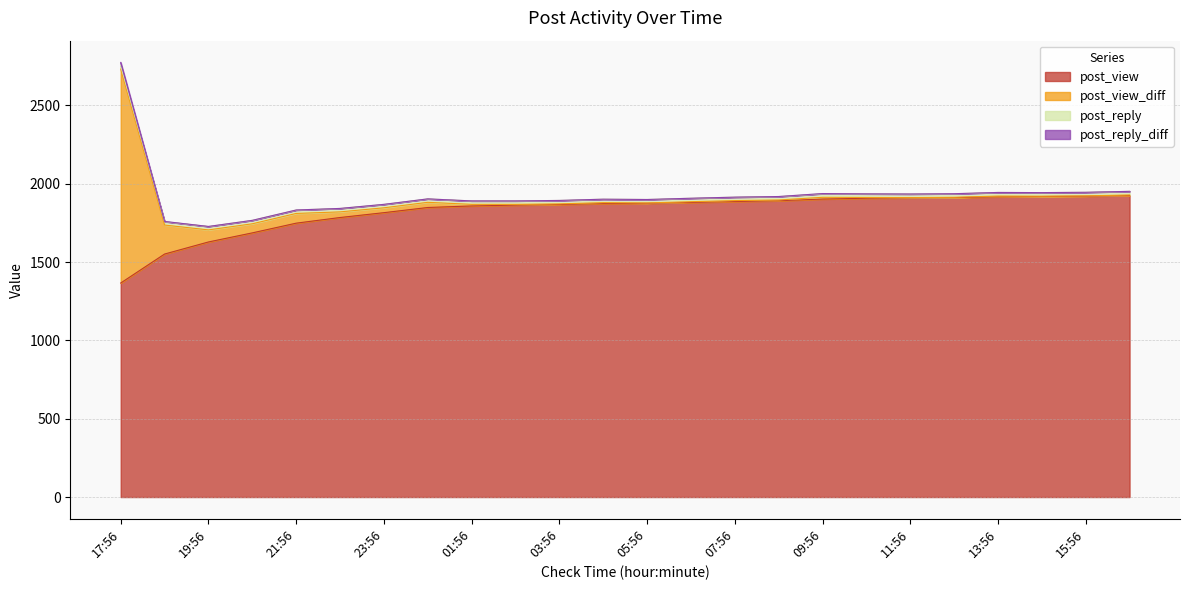

Reading right to left, transcribe all the data shown in this chart.

post_view: 16:56=1924	15:56=1920	14:56=1918	13:56=1916	12:56=1911	11:56=1909	10:56=1907	09:56=1902	08:56=1891	07:56=1886	06:56=1880	05:56=1875	04:56=1873	03:56=1867	02:56=1863	01:56=1858	00:56=1848	23:56=1815	22:56=1784	21:56=1748	20:56=1686	19:56=1628	18:56=1551	17:56=1366
post_view_diff: 16:56=4	15:56=2	14:56=2	13:56=5	12:56=2	11:56=2	10:56=5	09:56=11	08:56=5	07:56=6	06:56=5	05:56=2	04:56=6	03:56=4	02:56=5	01:56=10	00:56=33	23:56=31	22:56=36	21:56=62	20:56=58	19:56=77	18:56=185	17:56=1366
post_reply: 16:56=23	15:56=23	14:56=23	13:56=23	12:56=23	11:56=23	10:56=23	09:56=23	08:56=22	07:56=22	06:56=22	05:56=22	04:56=22	03:56=22	02:56=22	01:56=22	00:56=22	23:56=22	22:56=22	21:56=22	20:56=22	19:56=22	18:56=22	17:56=21
post_reply_diff: 16:56=0	15:56=0	14:56=0	13:56=0	12:56=0	11:56=0	10:56=0	09:56=1	08:56=0	07:56=0	06:56=0	05:56=0	04:56=0	03:56=0	02:56=0	01:56=0	00:56=0	23:56=0	22:56=0	21:56=0	20:56=0	19:56=0	18:56=1	17:56=21